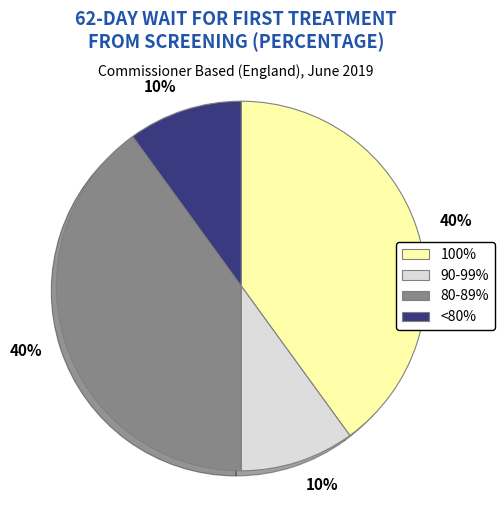

Is there any slice that represents more than half of the pie?

No